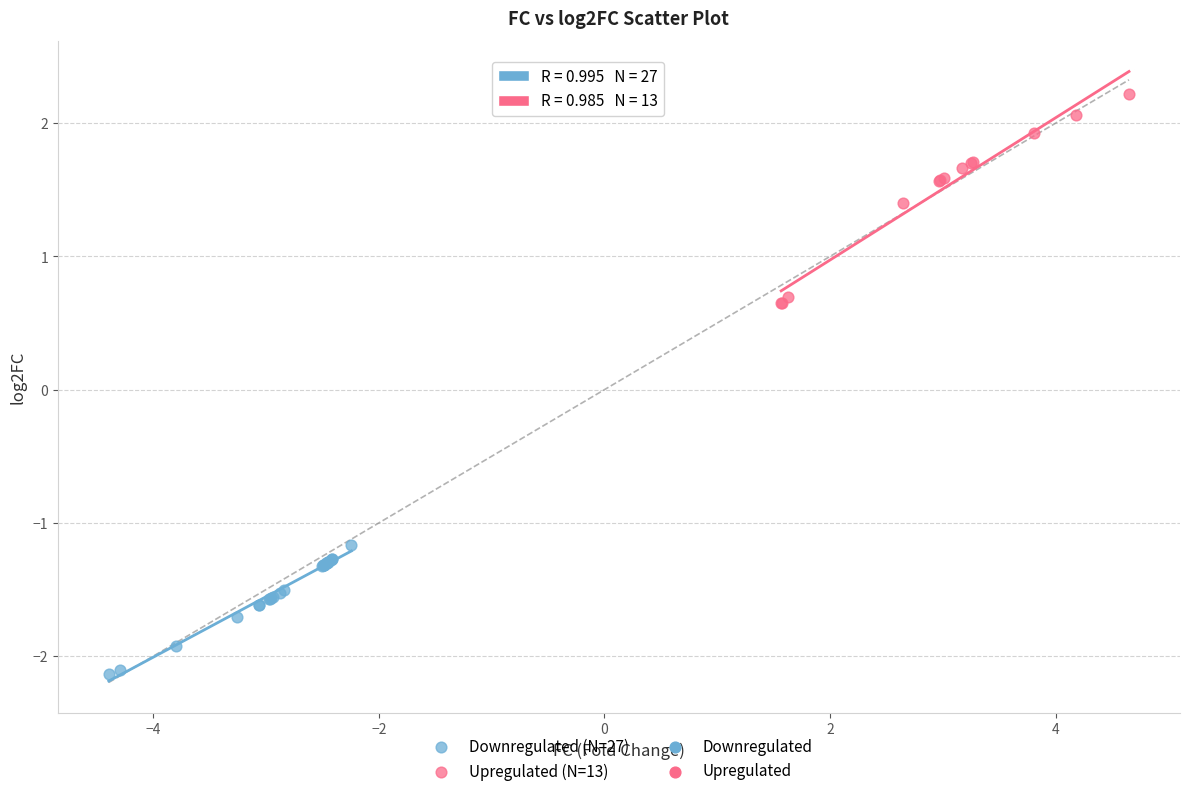

Which series contains the highest Y value?

Upregulated (N=13)